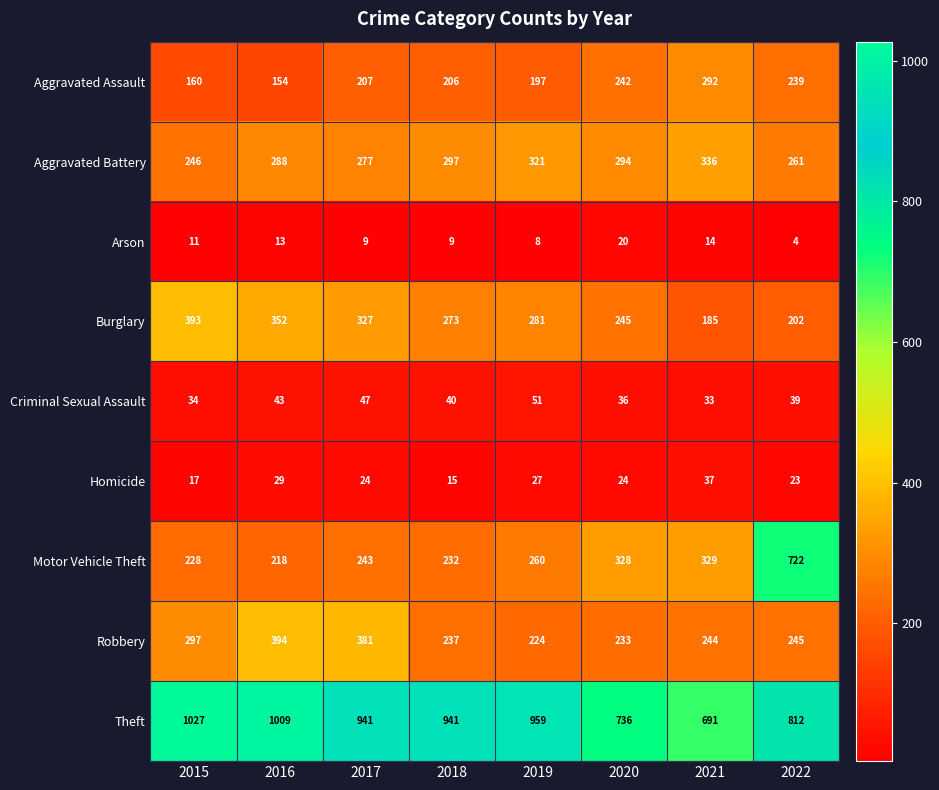

At 2019, list the series in order from largest to smallest.

Theft, Aggravated Battery, Burglary, Motor Vehicle Theft, Robbery, Aggravated Assault, Criminal Sexual Assault, Homicide, Arson